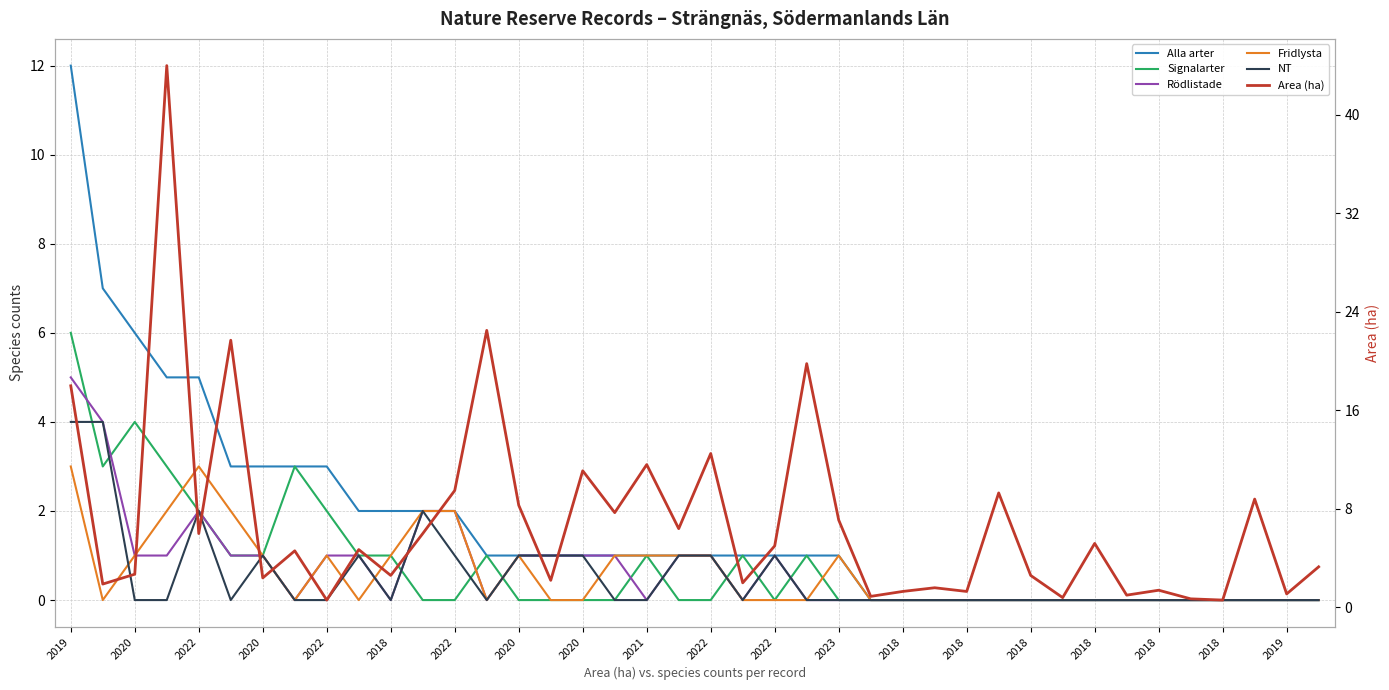

The value of Signalarter at 2021 is 1.0. True or false?

True